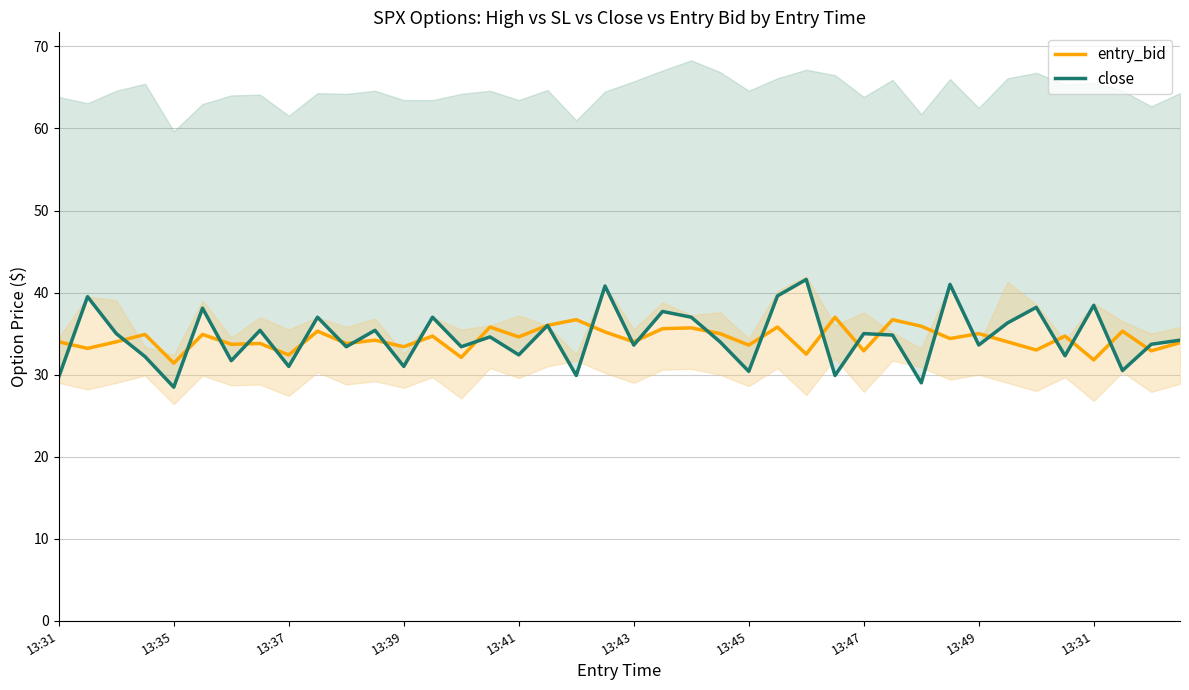

Read the entry_bid value at 13:47.

32.9